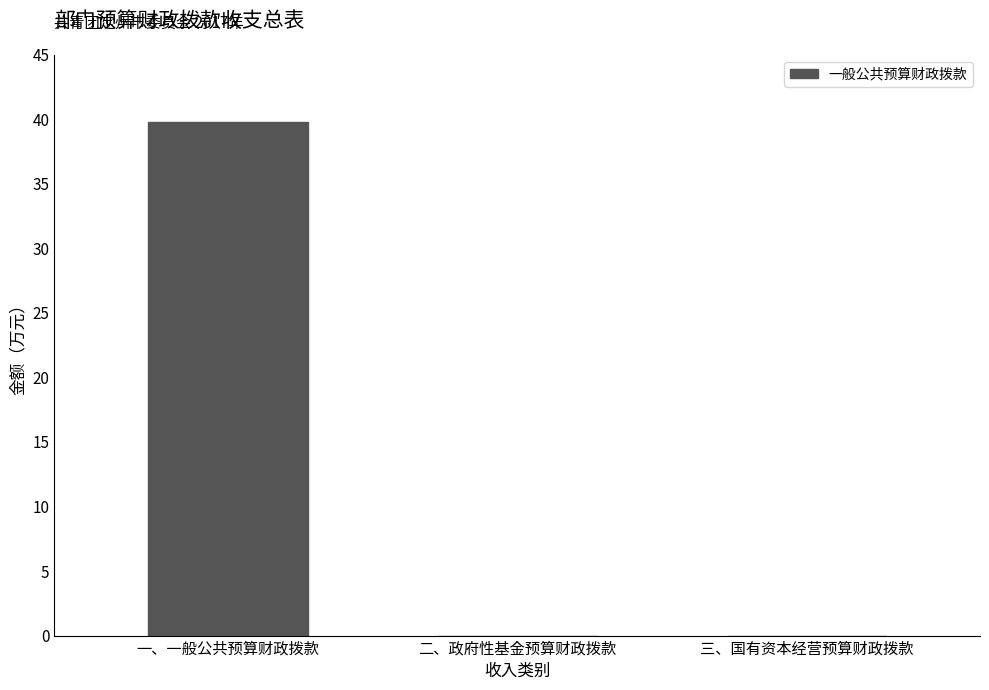

What is the maximum value shown in the chart?

39.8